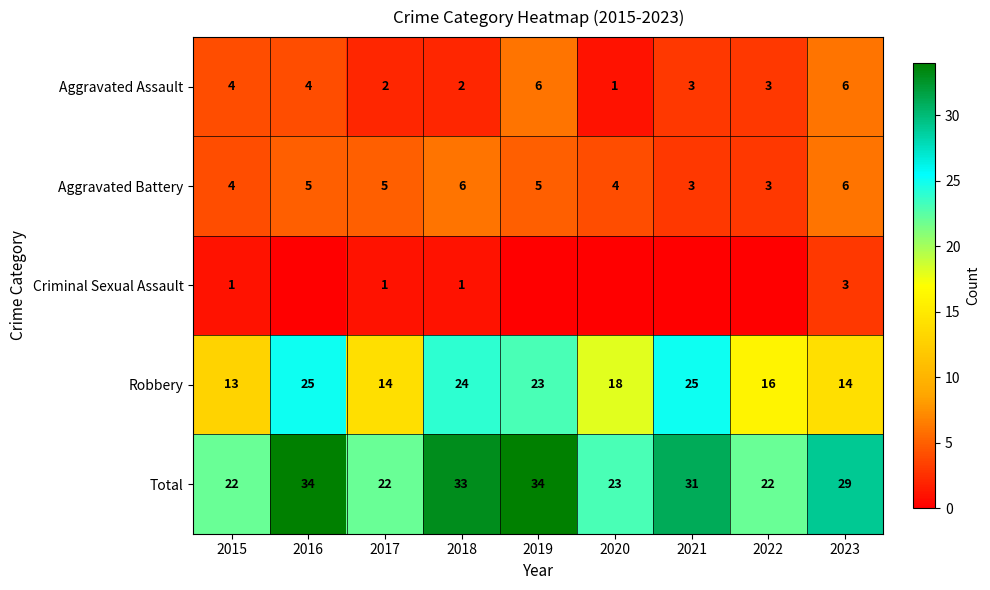

At which label is Total closest to 28?

2023